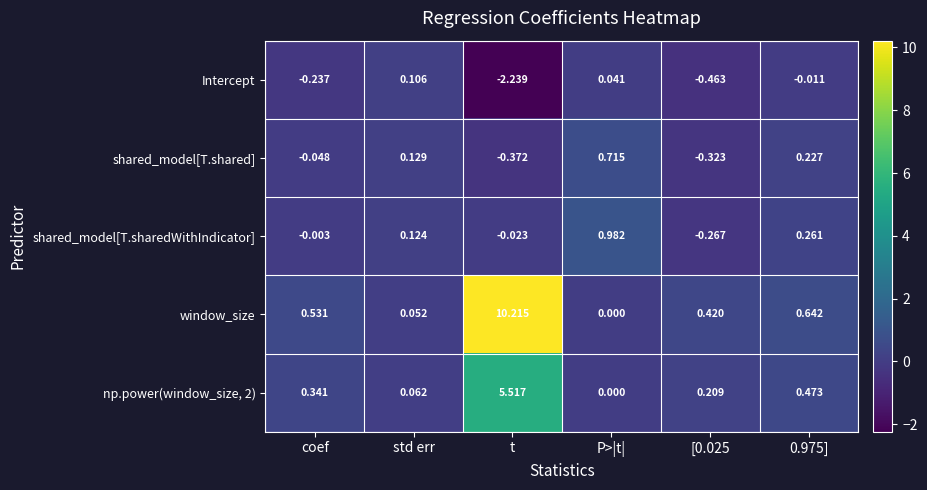

At which category is the sum across all series the highest?

t